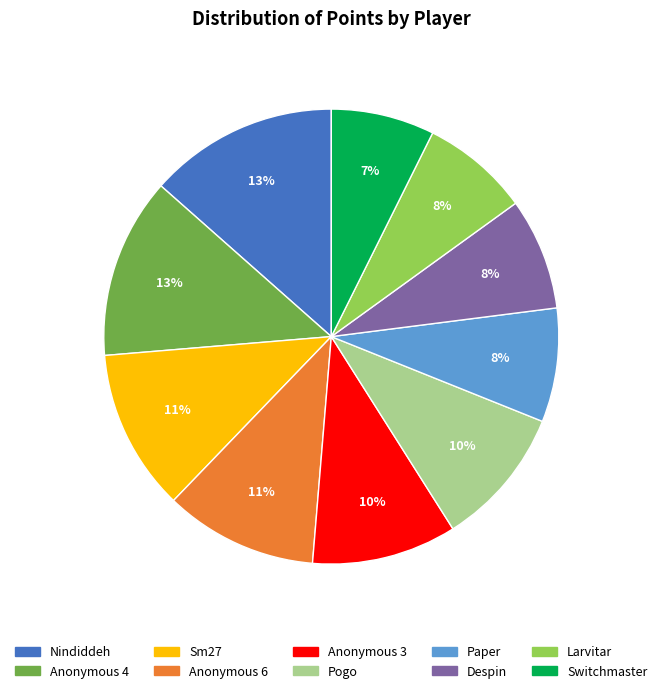

Is there a majority slice in this chart?

No